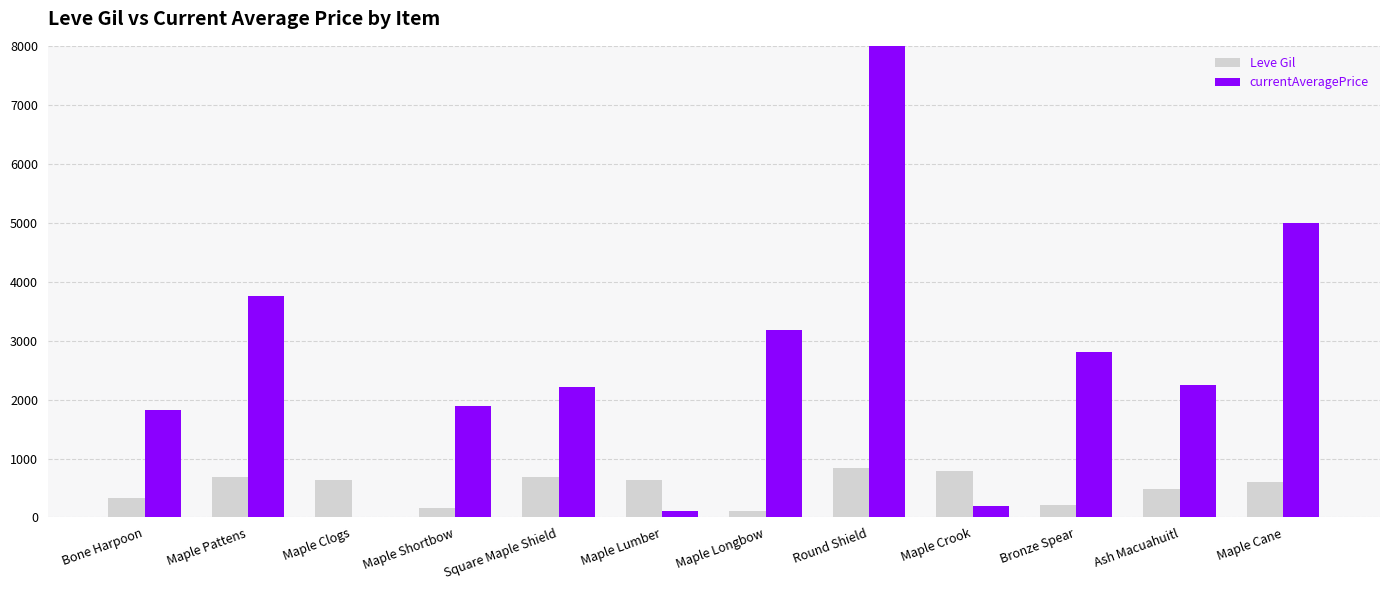

How many data points in currentAveragePrice are less than 2250?

6